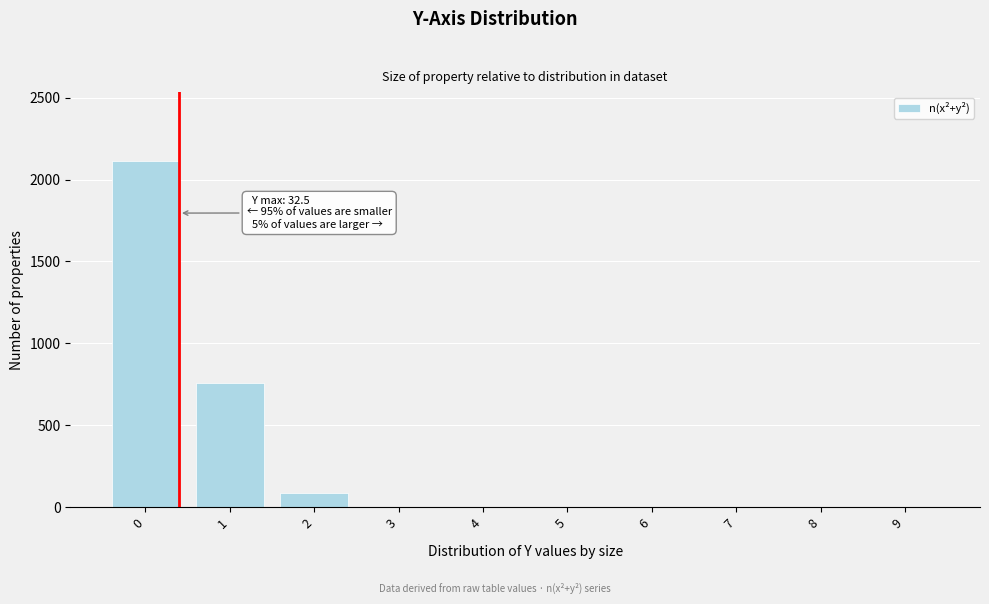

Reading left to right, extract all data points from this chart.

0=2112.5	1=760.5	2=84.5	3=0.0	4=0.0	5=0.0	6=0.0	7=0.0	8=0.0	9=0.0